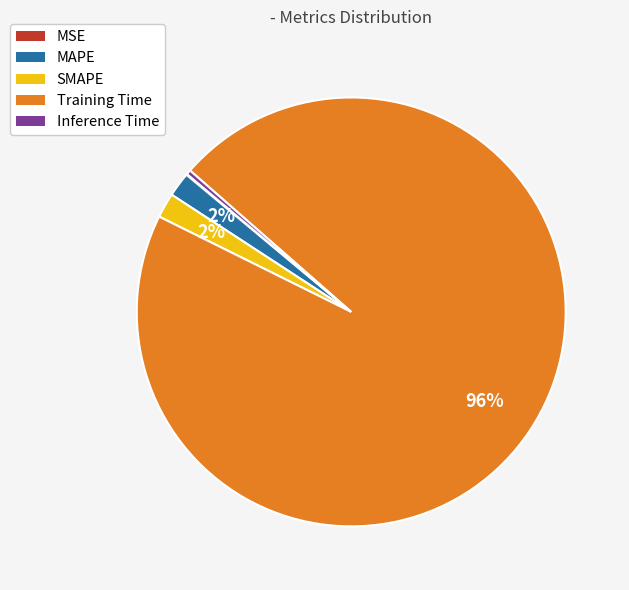

To the nearest percent, what is the average slice percentage?

20%